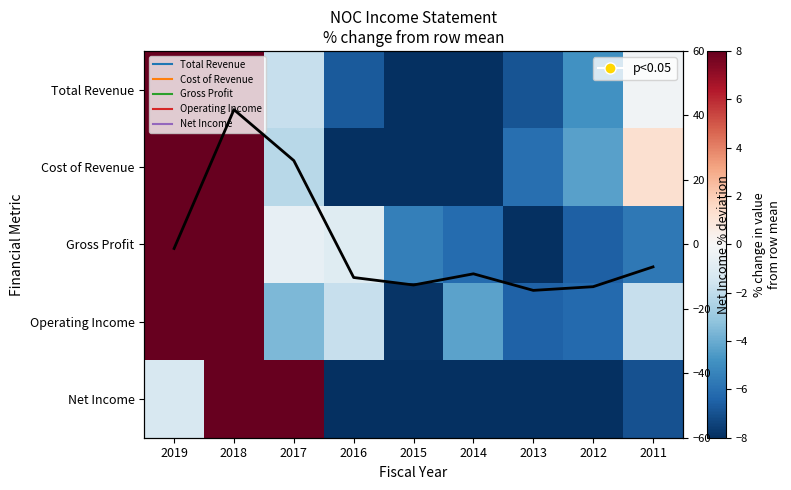

The value of Operating Income at 2014 is -2.9. True or false?

False